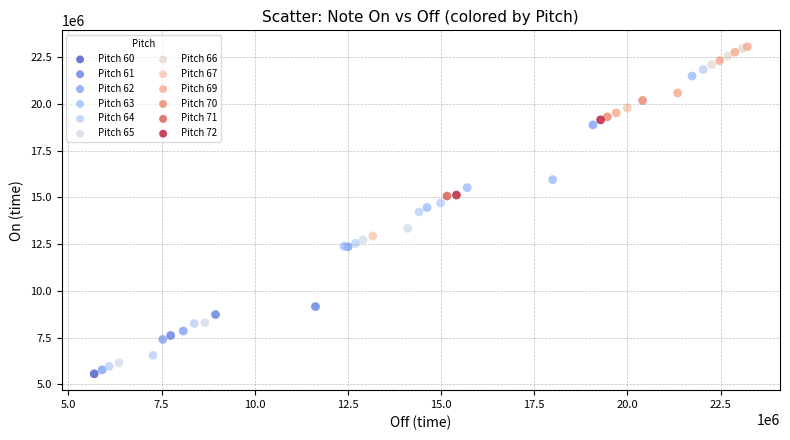

What are all the series names shown in the legend?

Pitch 60, Pitch 61, Pitch 62, Pitch 63, Pitch 64, Pitch 65, Pitch 66, Pitch 67, Pitch 69, Pitch 70, Pitch 71, Pitch 72